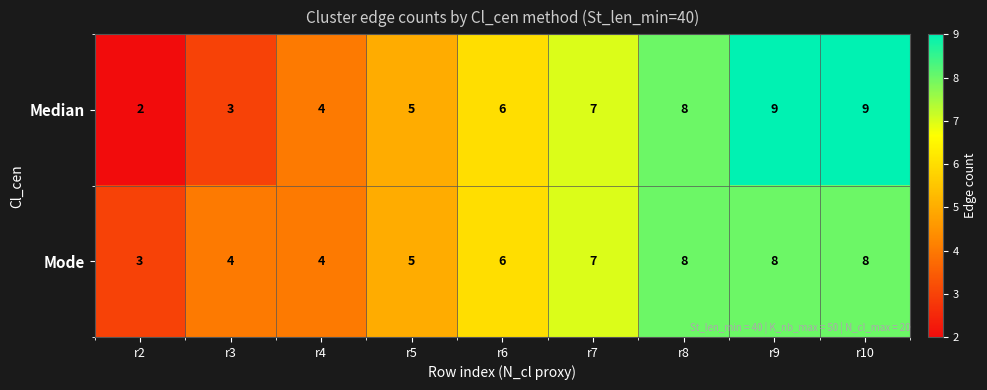

What is the sum of the Median values at r5 and r8?

13